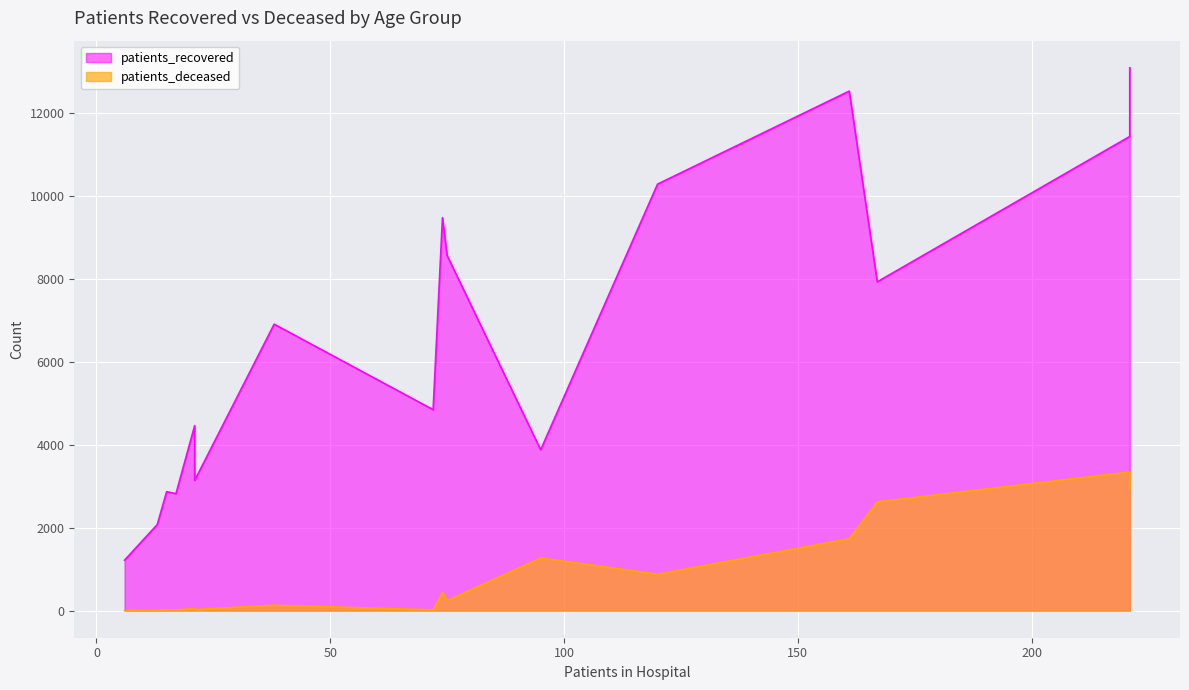

What is the minimum value for patients_deceased?

3